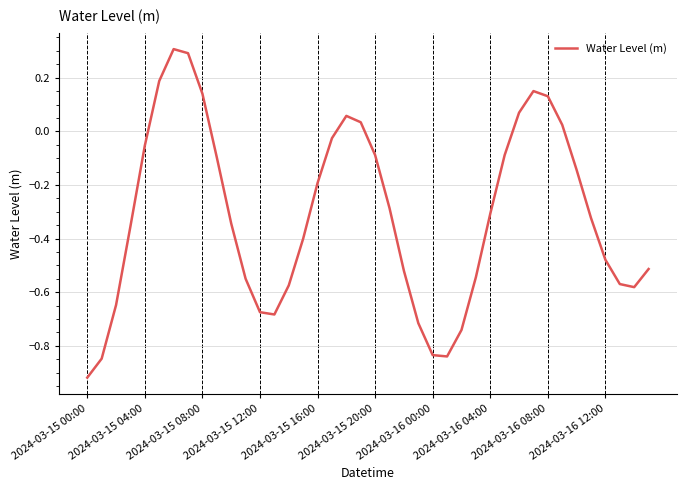

What is the maximum value shown in the chart?

0.3